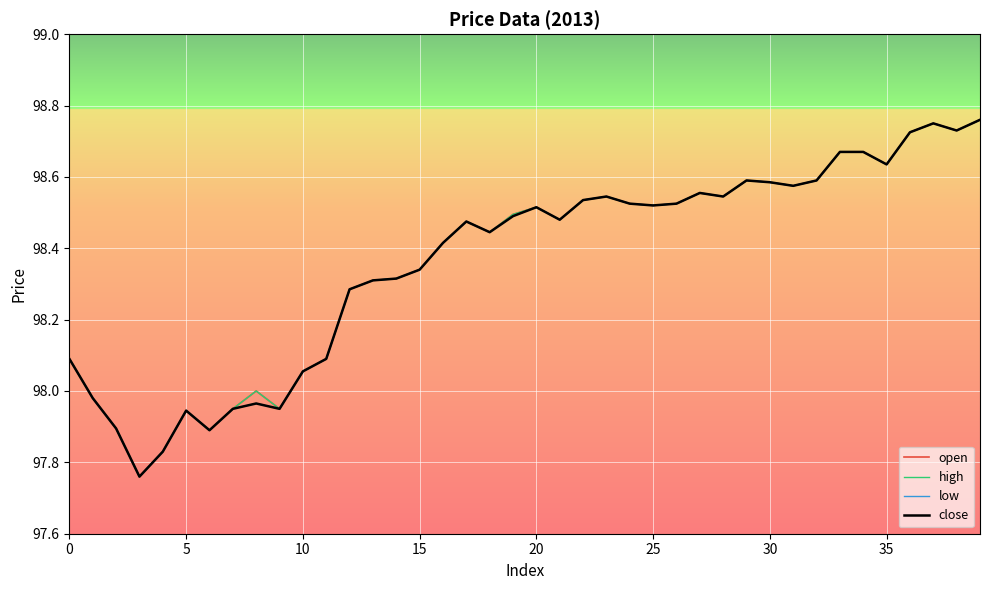

What is the difference between the maximum and second lowest values in the high series?

0.9